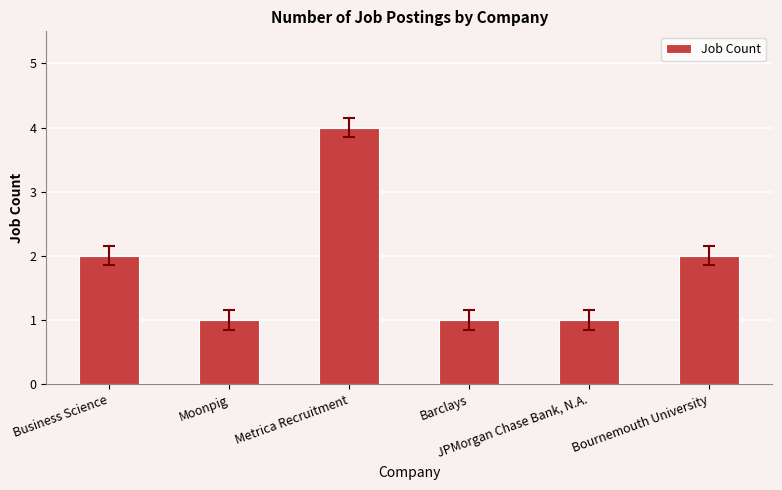

Reading left to right, transcribe all the data shown in this chart.

2	1	4	1	1	2